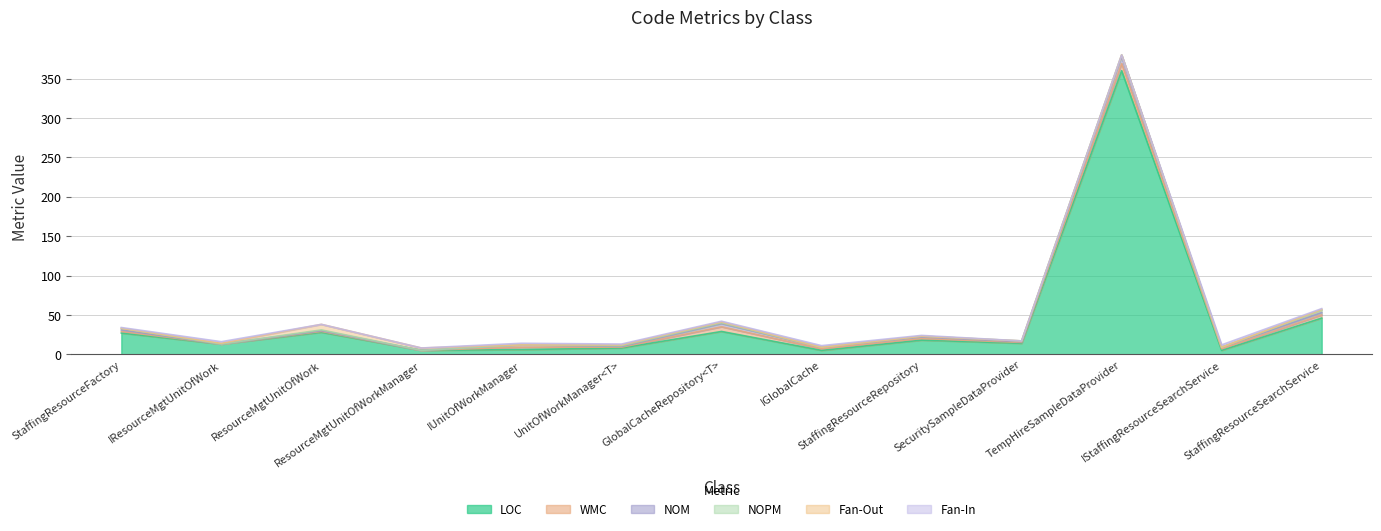

Which series ends up on top after the final intersection of Fan-In and NOPM?

NOPM